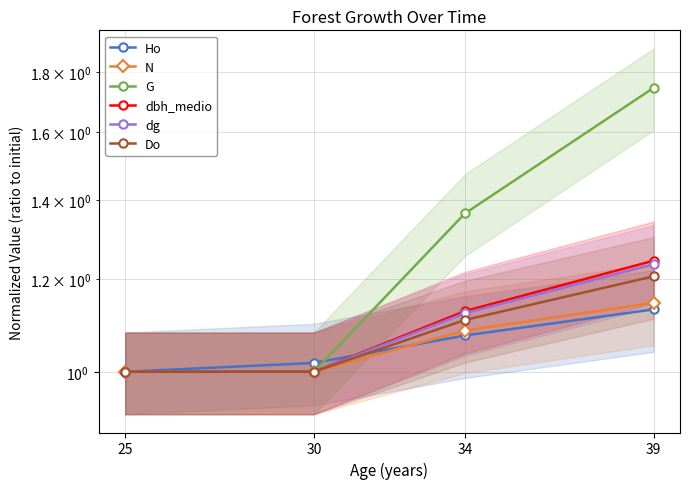

How many lines are shown in the chart?

6